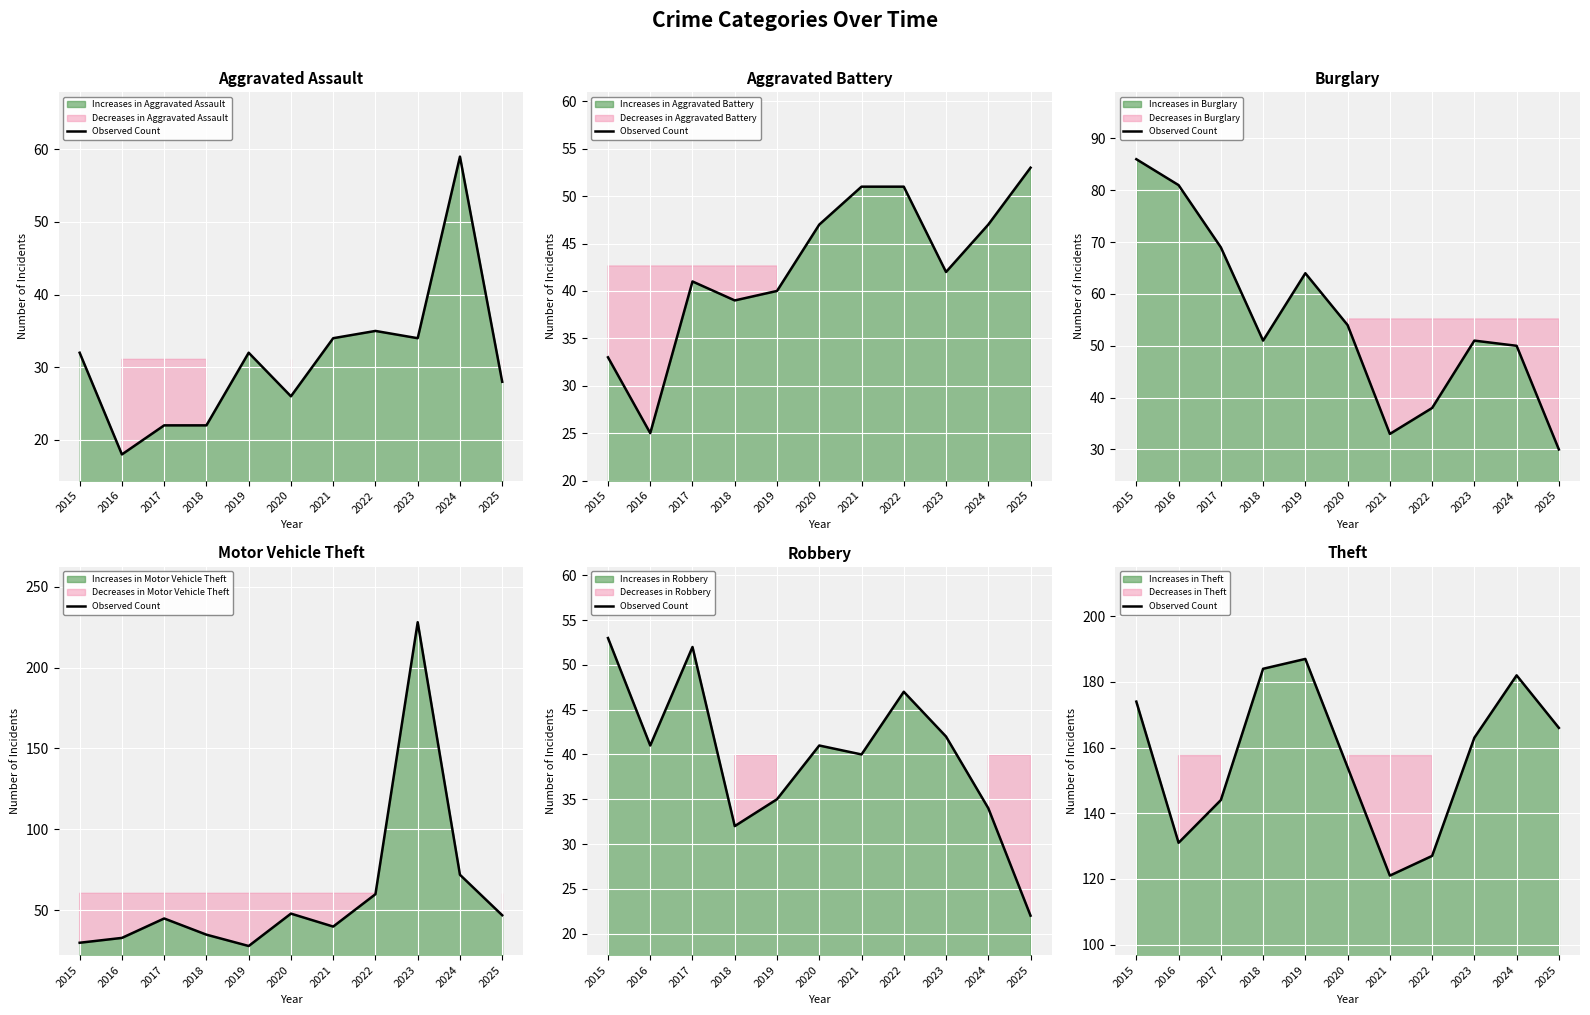

Reading right to left, what are all the values shown in this chart?

2025=166	2024=182	2023=163	2022=127	2021=121	2020=154	2019=187	2018=184	2017=144	2016=131	2015=174